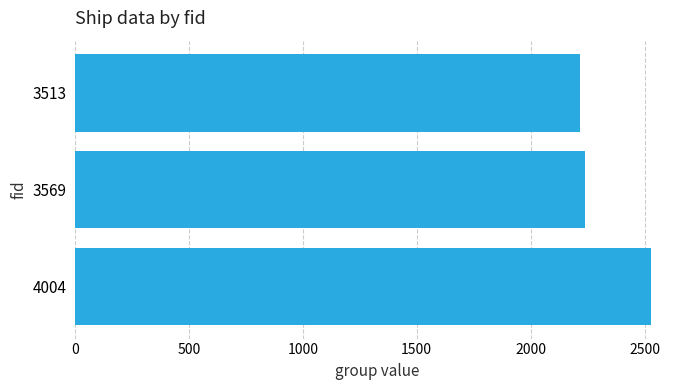

What is the ratio of the value at 4004 to the value at 3569?

1.1